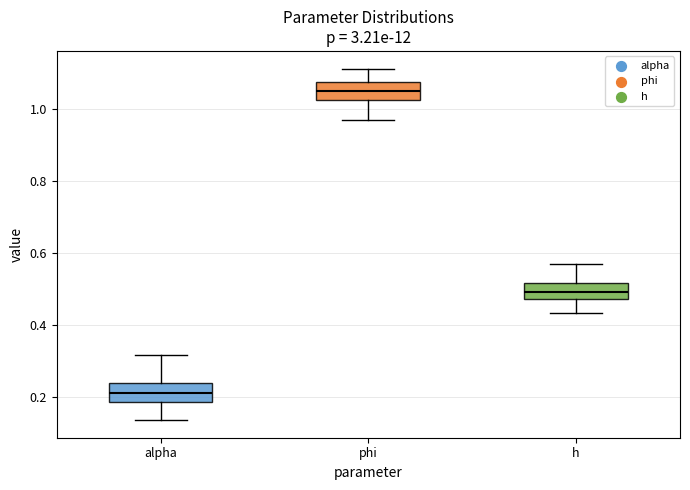

Where does the lower whisker of the box for phi end on the y-axis? The values are not printed on the chart, so give them approximately, as read against the axis.

0.96